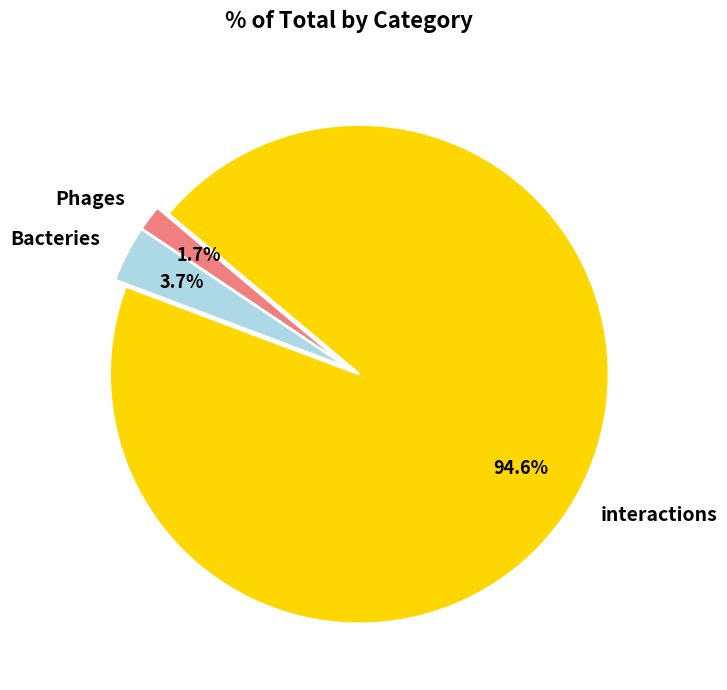

Which slice is the smallest?

Phages